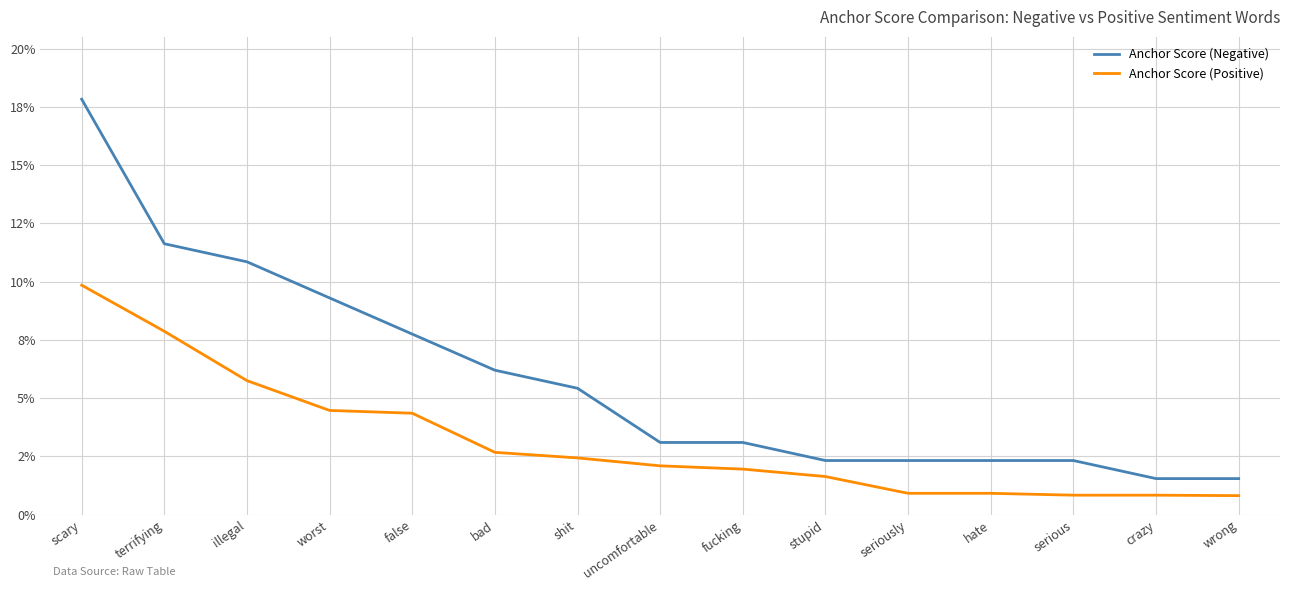

Does the chart display data point markers on the line(s)?

No